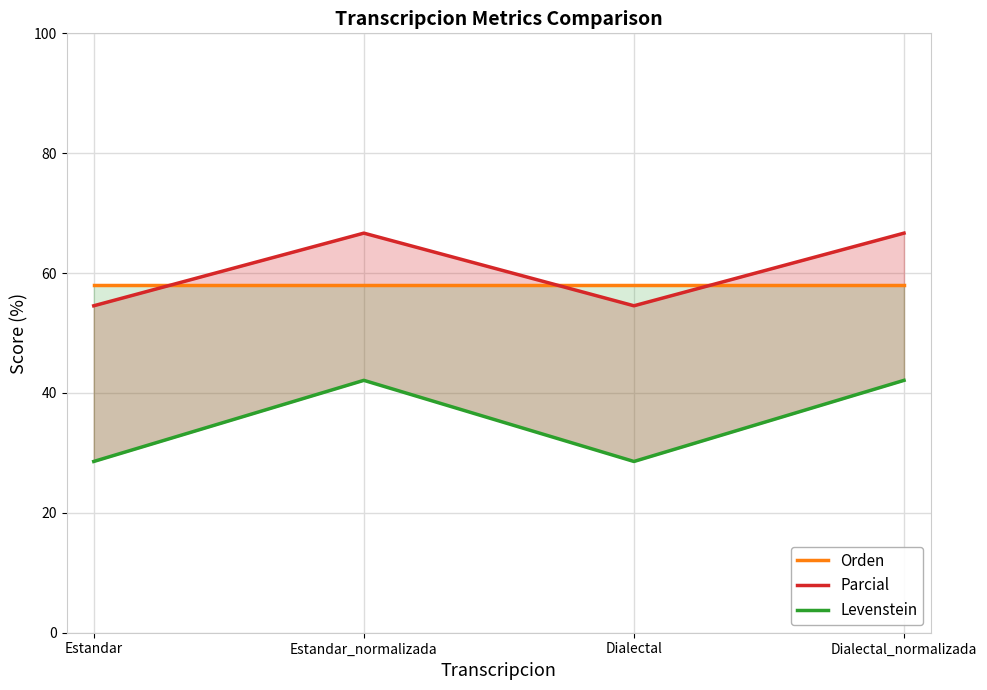

How many categories are shown in the chart?

4